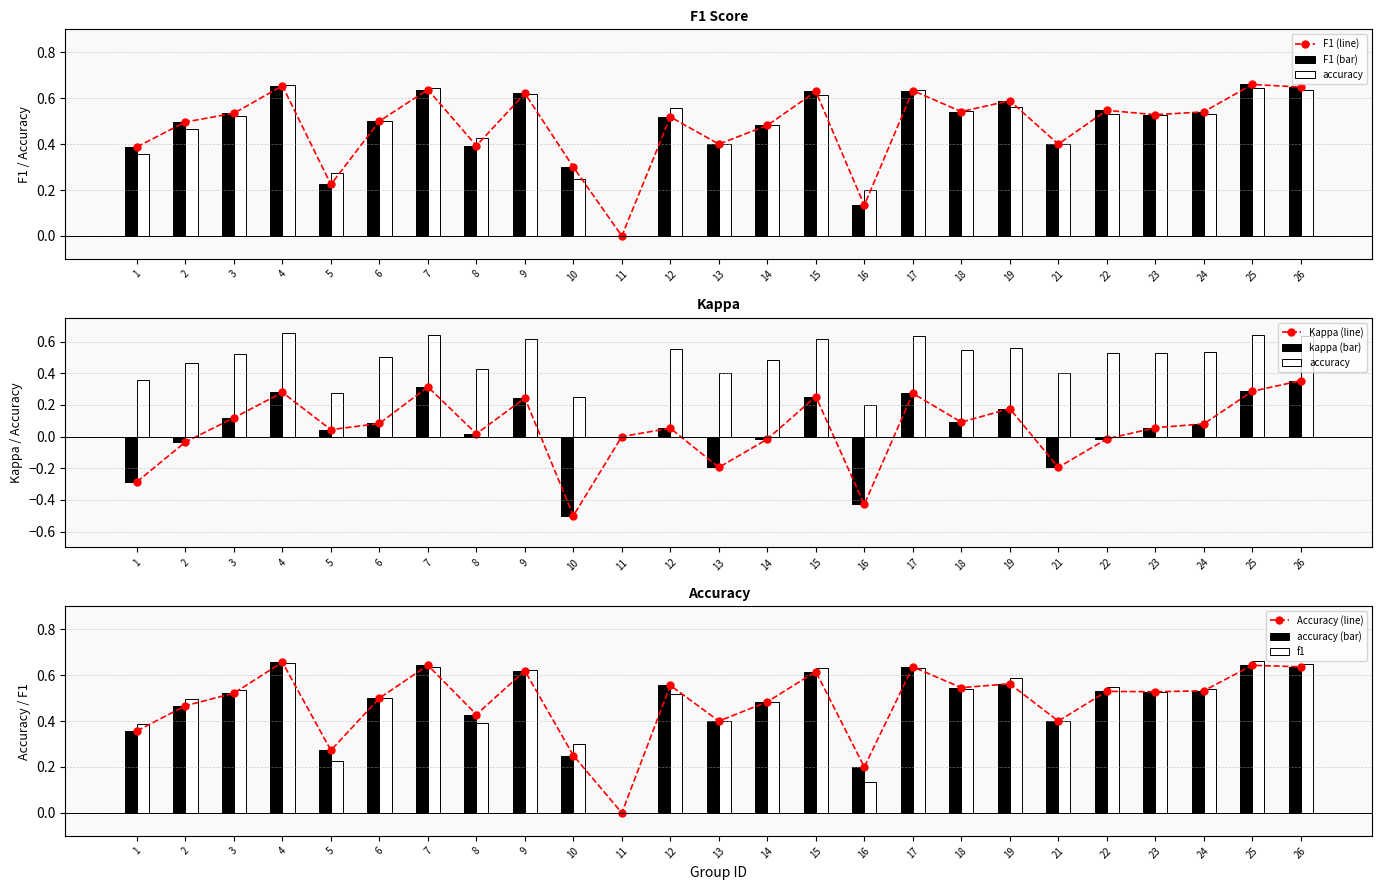

The accuracy series shows 0.4 at 21. True or false?

True